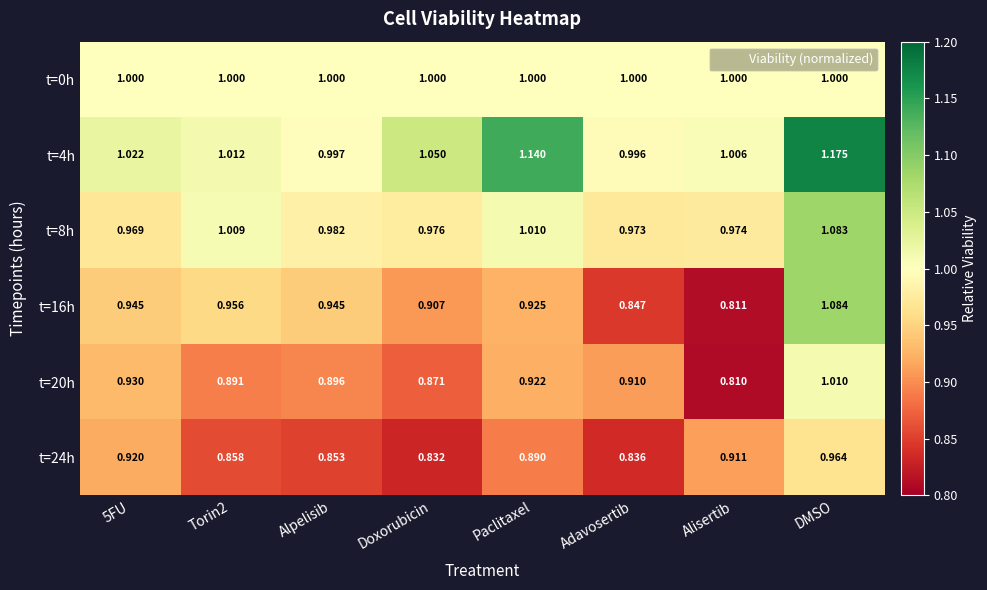

At which label is t=24h closest to 0?

Doxorubicin